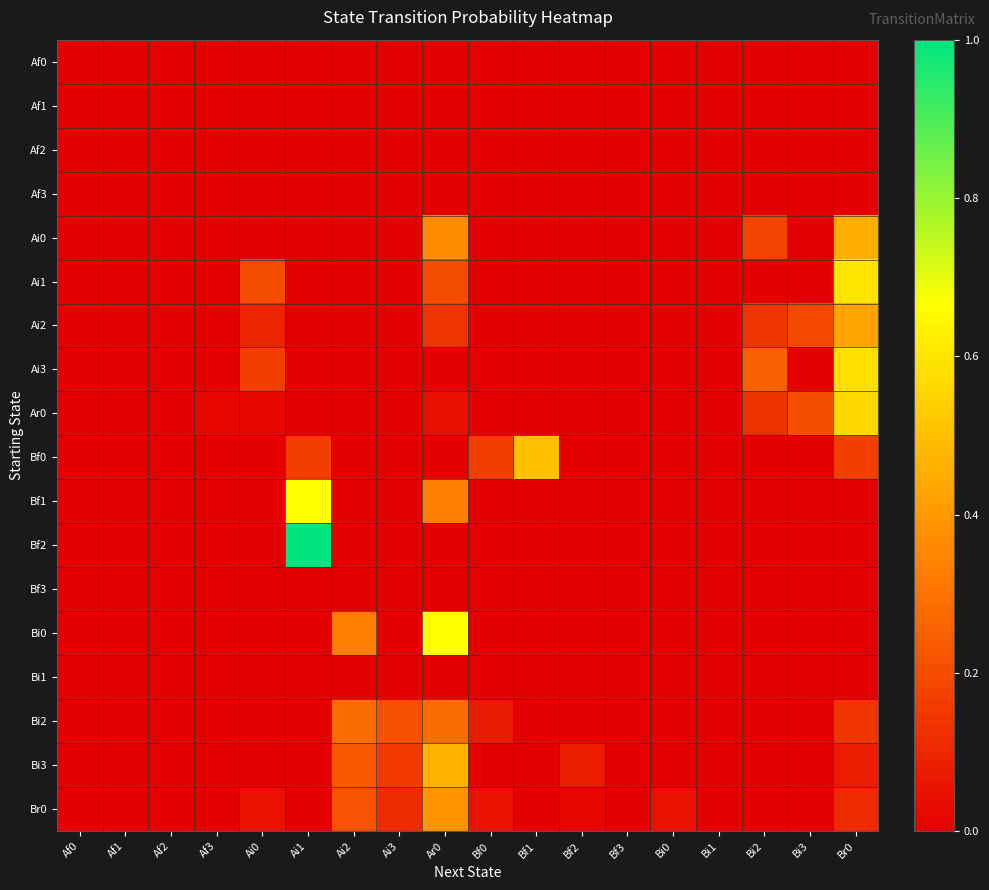

Which series changed the most between Ar0 and Bi2?

Bi0